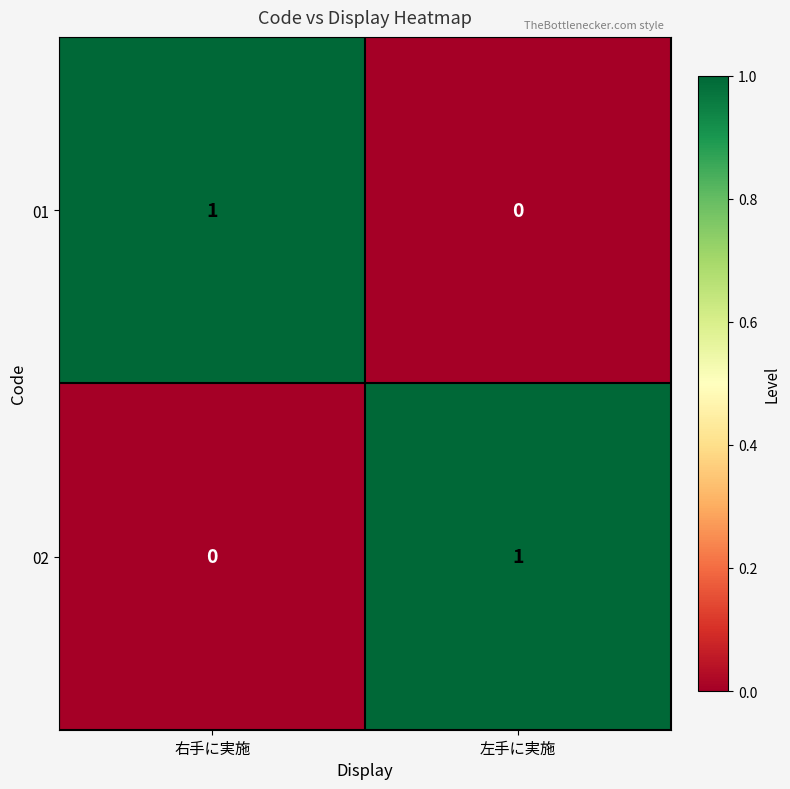

Reading left to right, transcribe all the data shown in this chart.

01: 右手に実施=1	左手に実施=0
02: 右手に実施=0	左手に実施=1